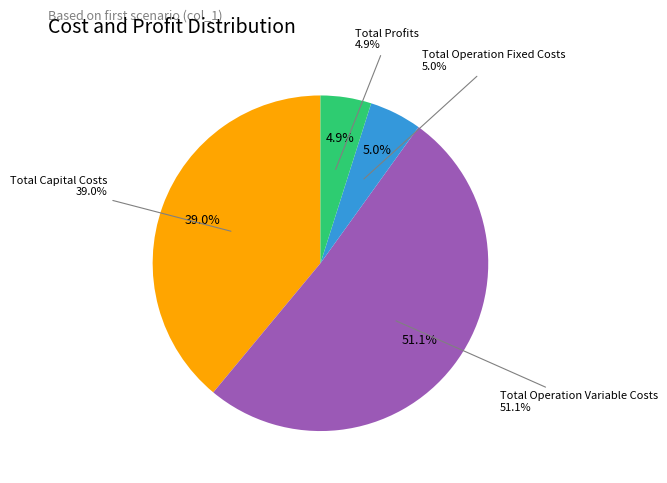

Is there a majority slice in this chart?

Yes